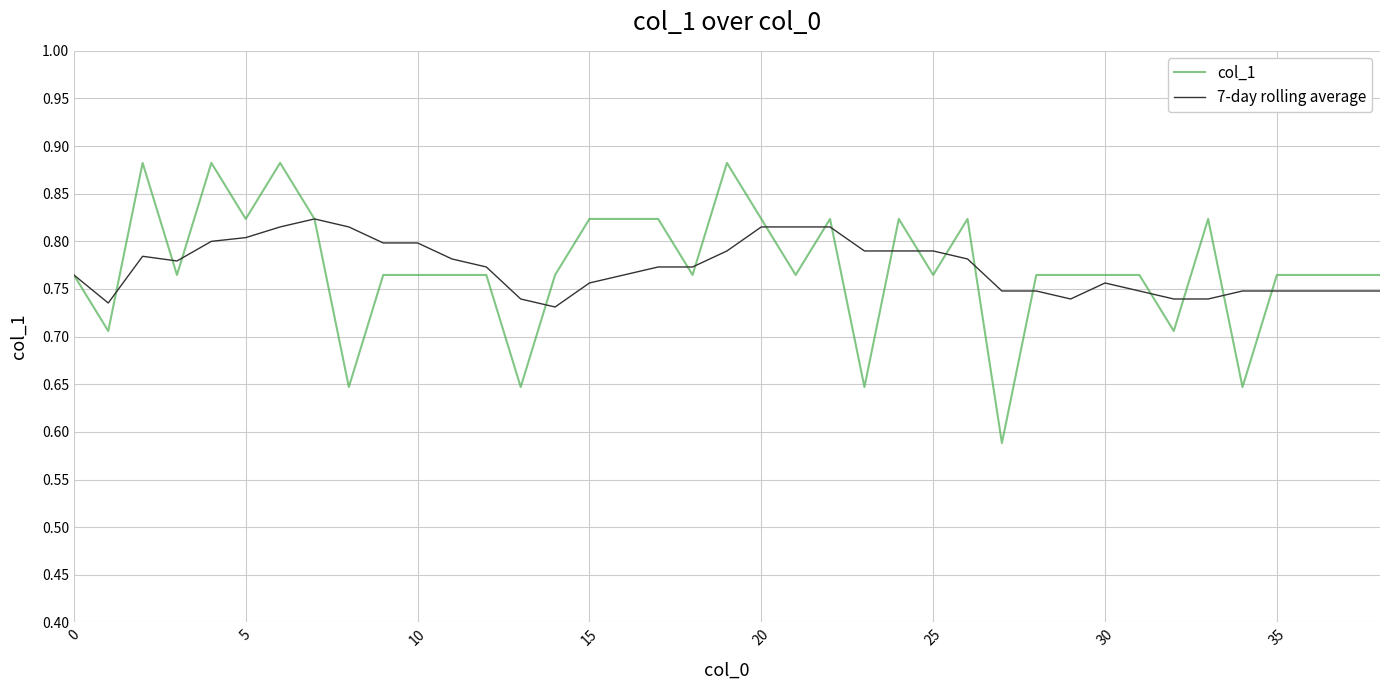

Rank the series by their maximum value, from highest to lowest.

col_1, 7-day rolling average